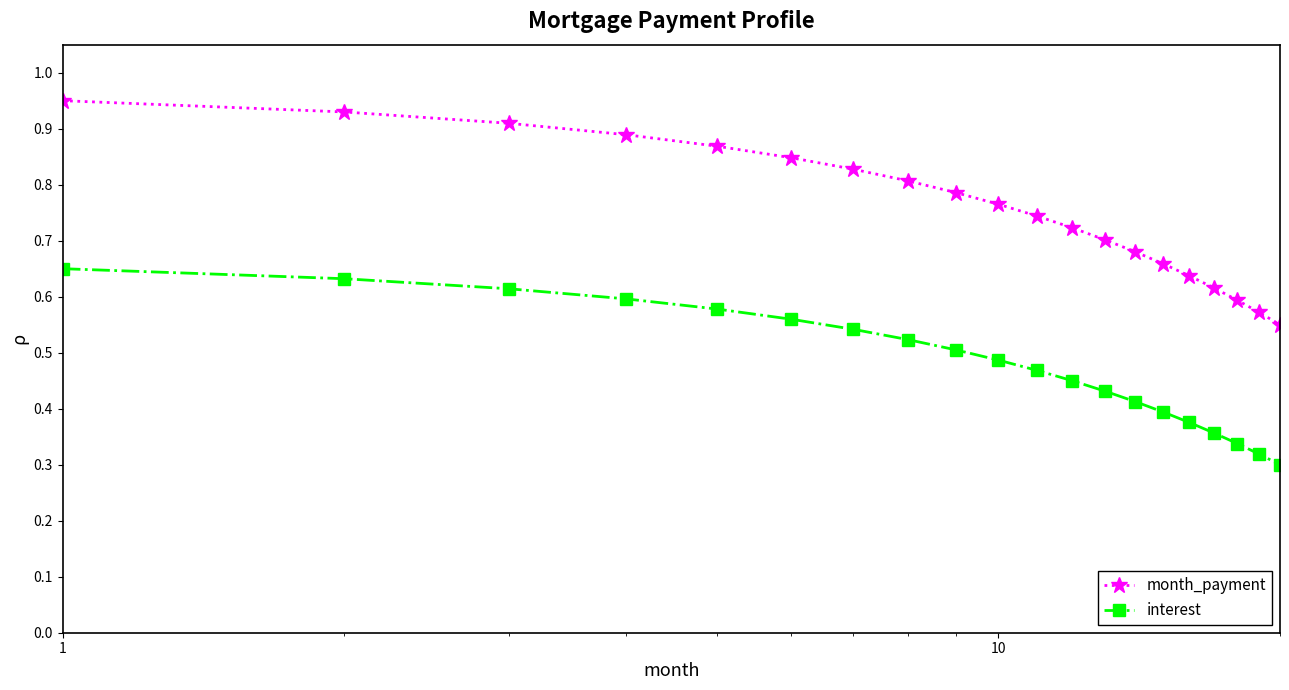

How many month_payment values are between 0 and 1?

20